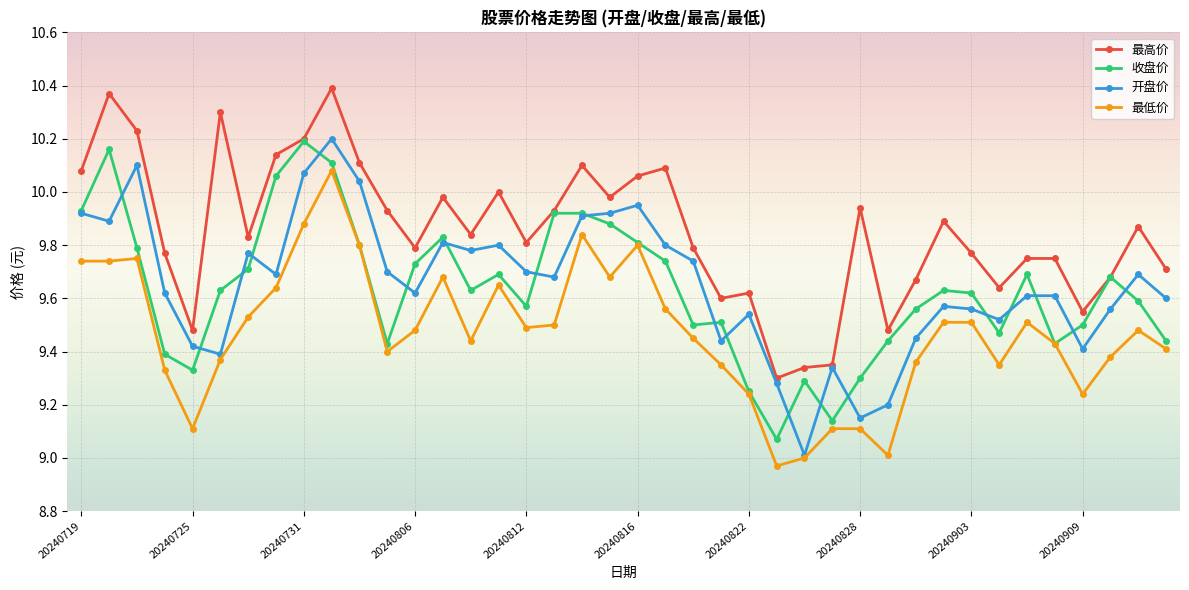

True or false: 最低价 and 最高价 cross at least once.

False